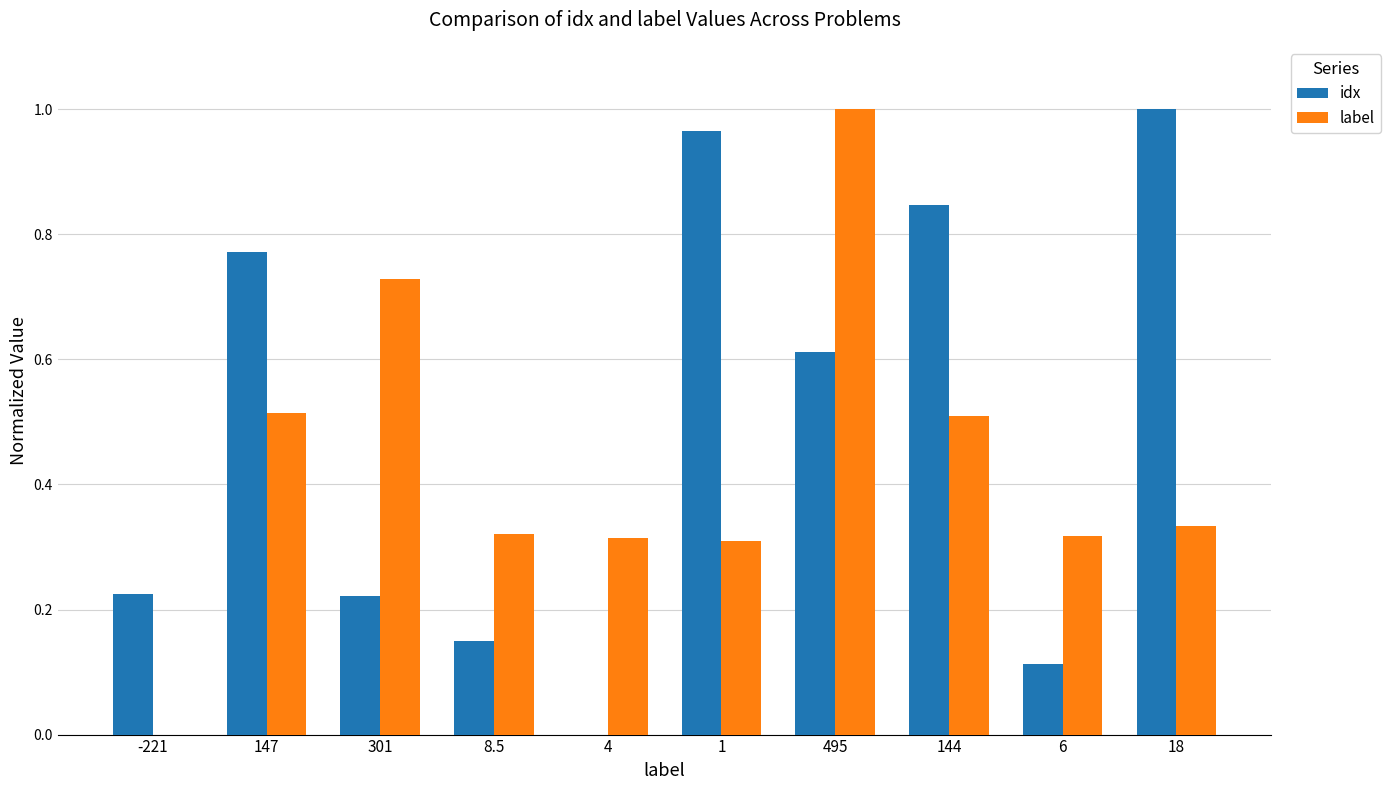

Is it true that label equals 0.2 at 18?

False